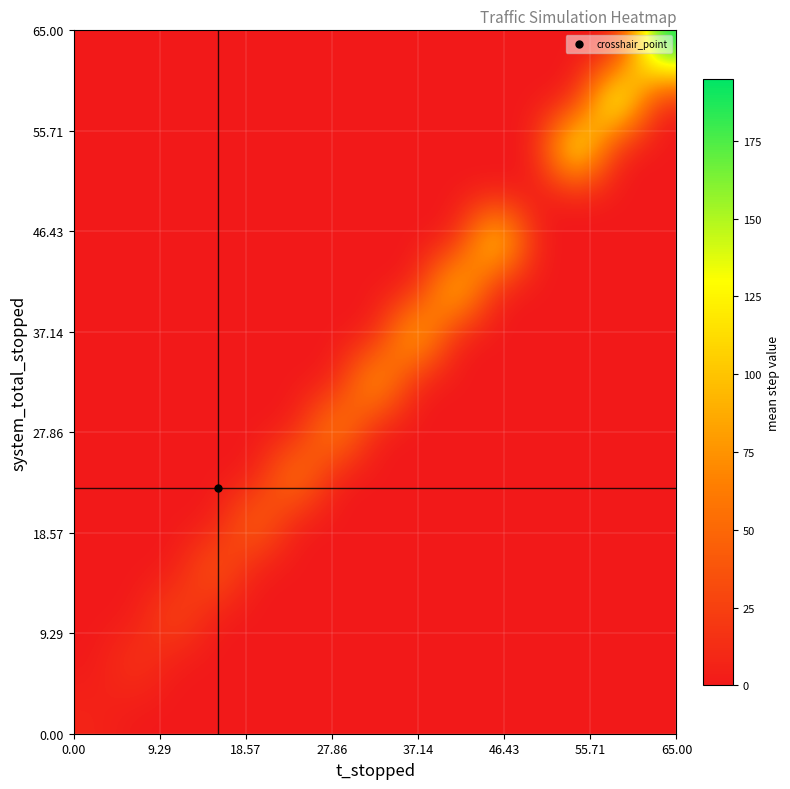

How many data points does each series have?

15